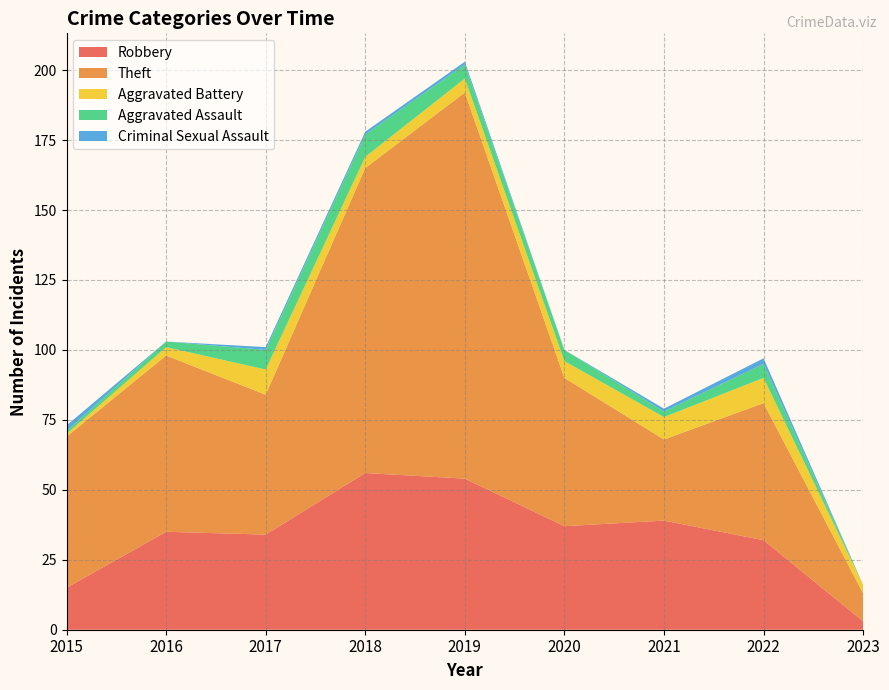

Reading left to right, what are all the values shown in this chart?

Robbery: 2015=15	2016=35	2017=34	2018=56	2019=54	2020=37	2021=39	2022=32	2023=3
Theft: 2015=54	2016=63	2017=50	2018=109	2019=138	2020=53	2021=29	2022=49	2023=10
Aggravated Battery: 2015=1	2016=3	2017=9	2018=4	2019=5	2020=6	2021=8	2022=9	2023=3
Aggravated Assault: 2015=1	2016=2	2017=7	2018=8	2019=5	2020=4	2021=2	2022=5	2023=0
Criminal Sexual Assault: 2015=2	2016=0	2017=1	2018=1	2019=1	2020=0	2021=1	2022=2	2023=0